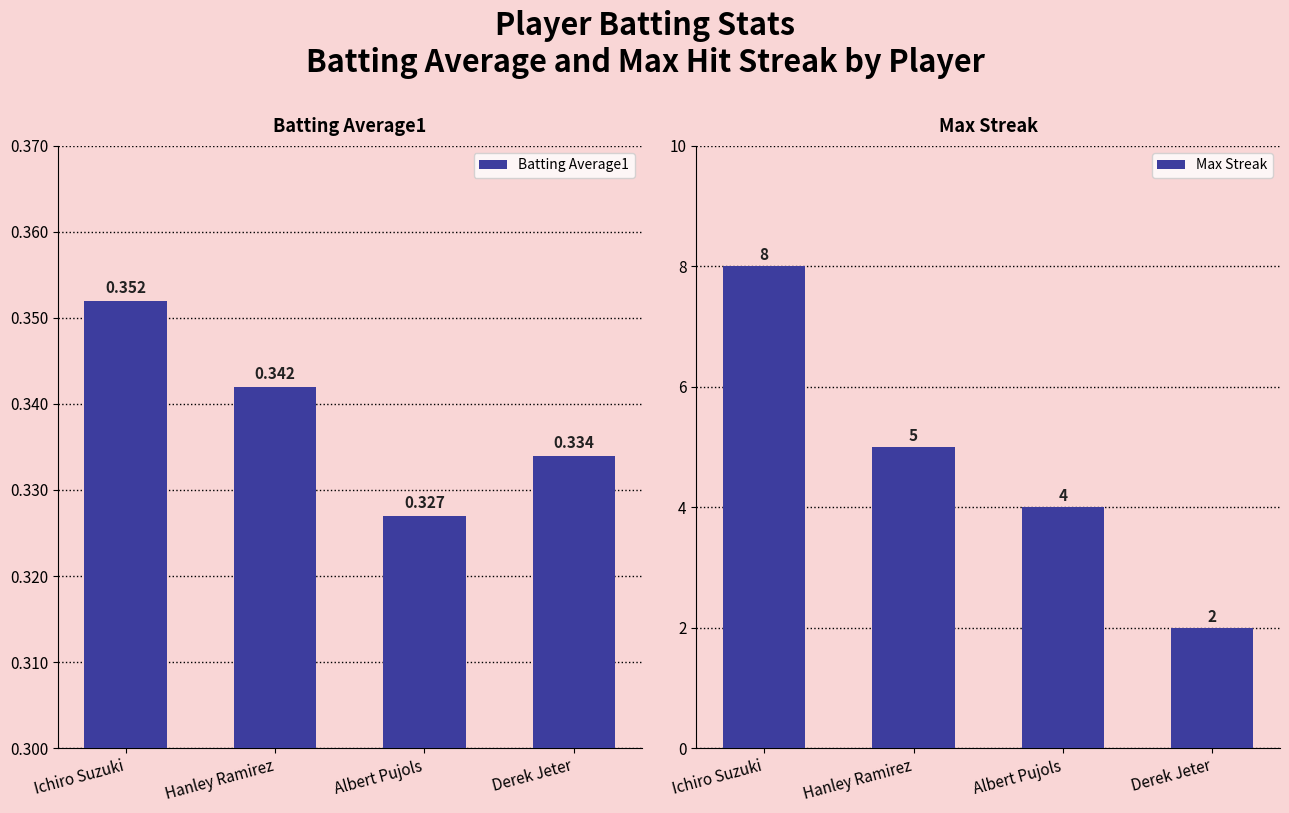

What is the difference between the highest and lowest values at Ichiro Suzuki?

7.6